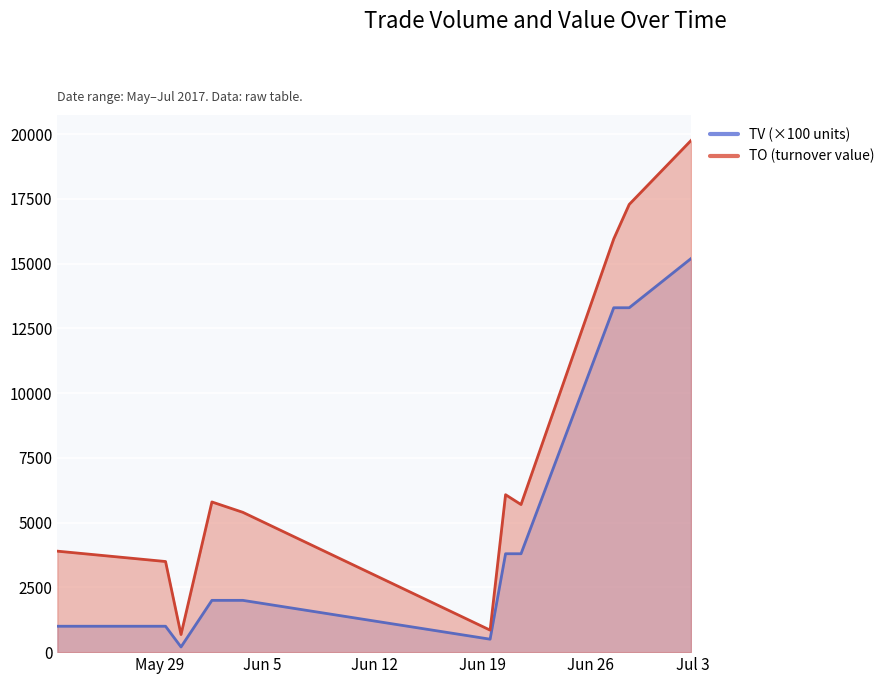

Between 2017-05-31 and 2017-06-30, which is larger?

2017-06-30